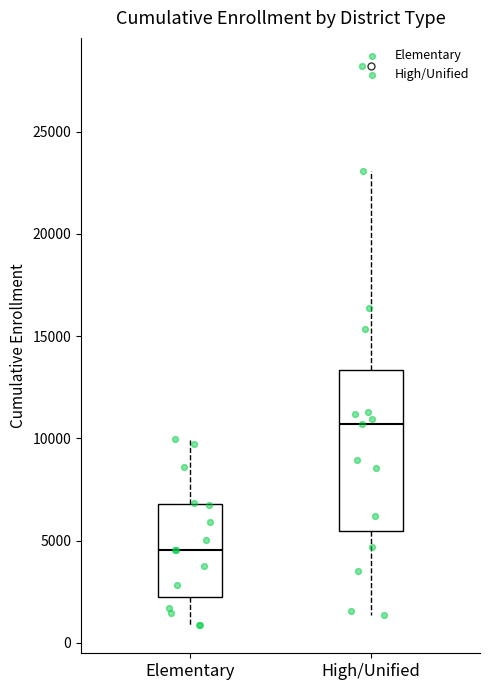

Where is the lower edge of the box for High/Unified on the y-axis? The values are not printed on the chart, so give them approximately, as read against the axis.

5500